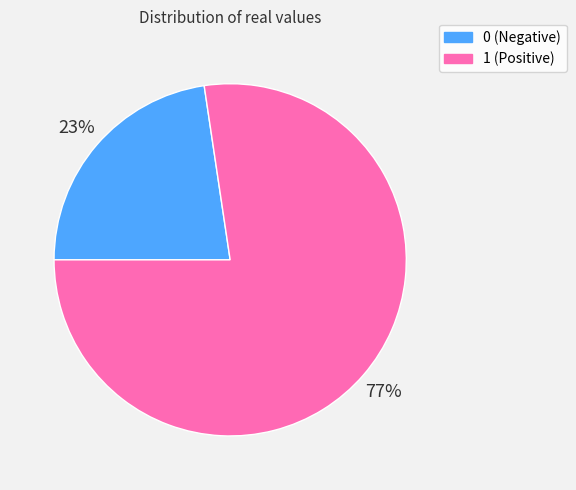

To the nearest percent, what is the average slice percentage?

50%